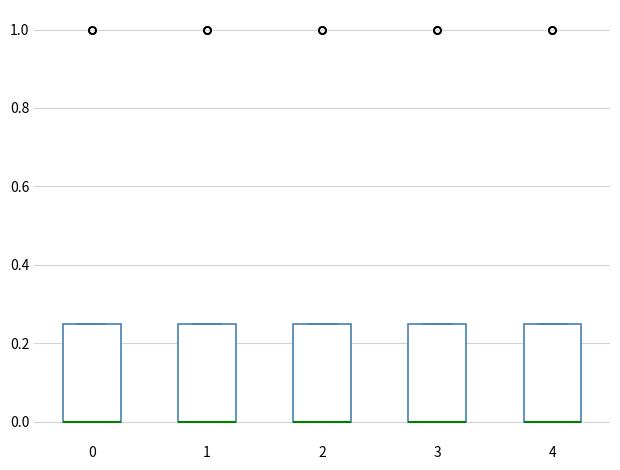

Reading left to right, transcribe this box plot: for each box, give where its median line is, the range the box spans, and where its two whiskers end, as read against the y-axis. The values are not printed on the chart, so give them approximately, as read against the axis.

0: median 0.00 (drawn on the box's lower edge), box 0.00 to 0.26, whiskers 0.00 to 0.26
1: median 0.00 (drawn on the box's lower edge), box 0.00 to 0.26, whiskers 0.00 to 0.26
2: median 0.00 (drawn on the box's lower edge), box 0.00 to 0.26, whiskers 0.00 to 0.26
3: median 0.00 (drawn on the box's lower edge), box 0.00 to 0.26, whiskers 0.00 to 0.26
4: median 0.00 (drawn on the box's lower edge), box 0.00 to 0.26, whiskers 0.00 to 0.26